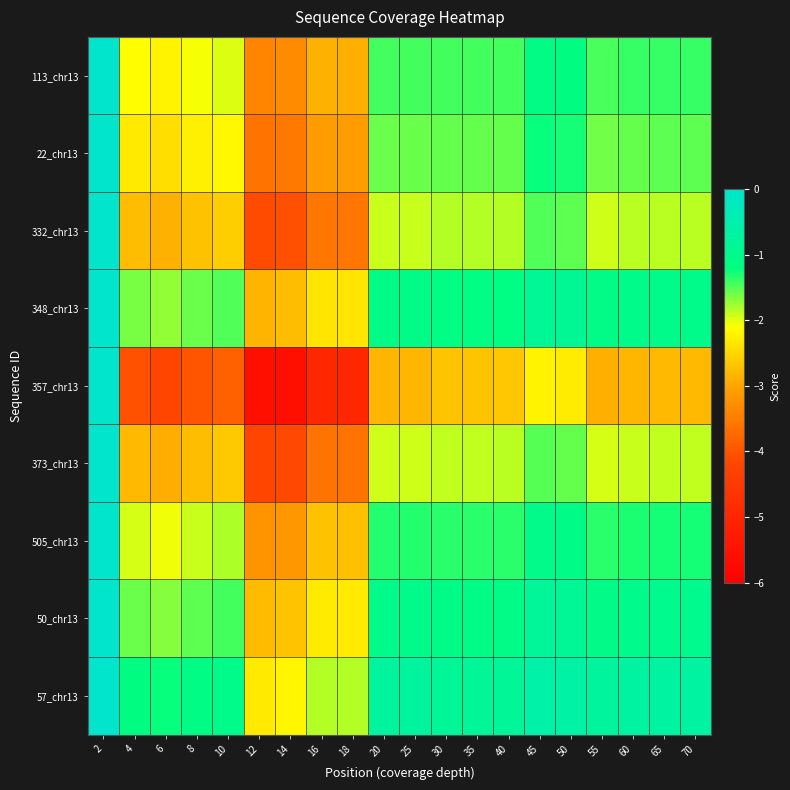

Reading left to right, transcribe all the data shown in this chart.

113_chr13: 2=0.0	4=-2.1	6=-2.2	8=-2.1	10=-2.0	12=-3.4	14=-3.3	16=-2.9	18=-2.9	20=-1.4	25=-1.4	30=-1.4	35=-1.4	40=-1.4	45=-1.1	50=-1.2	55=-1.5	60=-1.4	65=-1.4	70=-1.4
22_chr13: 2=0.0	4=-2.3	6=-2.4	8=-2.3	10=-2.2	12=-3.6	14=-3.6	16=-3.1	18=-3.1	20=-1.6	25=-1.6	30=-1.6	35=-1.6	40=-1.6	45=-1.2	50=-1.3	55=-1.6	60=-1.6	65=-1.5	70=-1.5
332_chr13: 2=0.0	4=-2.8	6=-2.9	8=-2.7	10=-2.6	12=-4.1	14=-4.1	16=-3.6	18=-3.6	20=-1.9	25=-1.9	30=-1.8	35=-1.8	40=-1.8	45=-1.5	50=-1.5	55=-1.9	60=-1.9	65=-1.9	70=-1.9
348_chr13: 2=0.0	4=-1.6	6=-1.7	8=-1.6	10=-1.5	12=-2.8	14=-2.7	16=-2.4	18=-2.4	20=-1.1	25=-1.1	30=-1.1	35=-1.1	40=-1.1	45=-0.8	50=-0.9	55=-1.1	60=-1.0	65=-1.0	70=-1.0
357_chr13: 2=0.0	4=-4.0	6=-4.2	8=-4.0	10=-3.8	12=-5.6	14=-5.6	16=-5.0	18=-5.0	20=-2.8	25=-2.8	30=-2.7	35=-2.7	40=-2.7	45=-2.2	50=-2.3	55=-2.9	60=-2.8	65=-2.8	70=-2.8
373_chr13: 2=0.0	4=-2.8	6=-2.9	8=-2.7	10=-2.6	12=-4.2	14=-4.1	16=-3.6	18=-3.6	20=-1.9	25=-1.9	30=-1.9	35=-1.9	40=-1.9	45=-1.5	50=-1.6	55=-2.0	60=-1.9	65=-1.9	70=-1.9
505_chr13: 2=0.0	4=-2.0	6=-2.1	8=-1.9	10=-1.8	12=-3.2	14=-3.1	16=-2.7	18=-2.7	20=-1.3	25=-1.3	30=-1.3	35=-1.3	40=-1.3	45=-1.0	50=-1.1	55=-1.3	60=-1.3	65=-1.3	70=-1.3
50_chr13: 2=0.0	4=-1.6	6=-1.7	8=-1.5	10=-1.4	12=-2.8	14=-2.7	16=-2.3	18=-2.3	20=-1.1	25=-1.1	30=-1.1	35=-1.1	40=-1.1	45=-0.8	50=-0.9	55=-1.1	60=-1.0	65=-1.0	70=-1.0
57_chr13: 2=0.0	4=-1.2	6=-1.2	8=-1.1	10=-1.0	12=-2.3	14=-2.2	16=-1.8	18=-1.8	20=-0.7	25=-0.7	30=-0.8	35=-0.8	40=-0.8	45=-0.6	50=-0.6	55=-0.7	60=-0.7	65=-0.7	70=-0.7